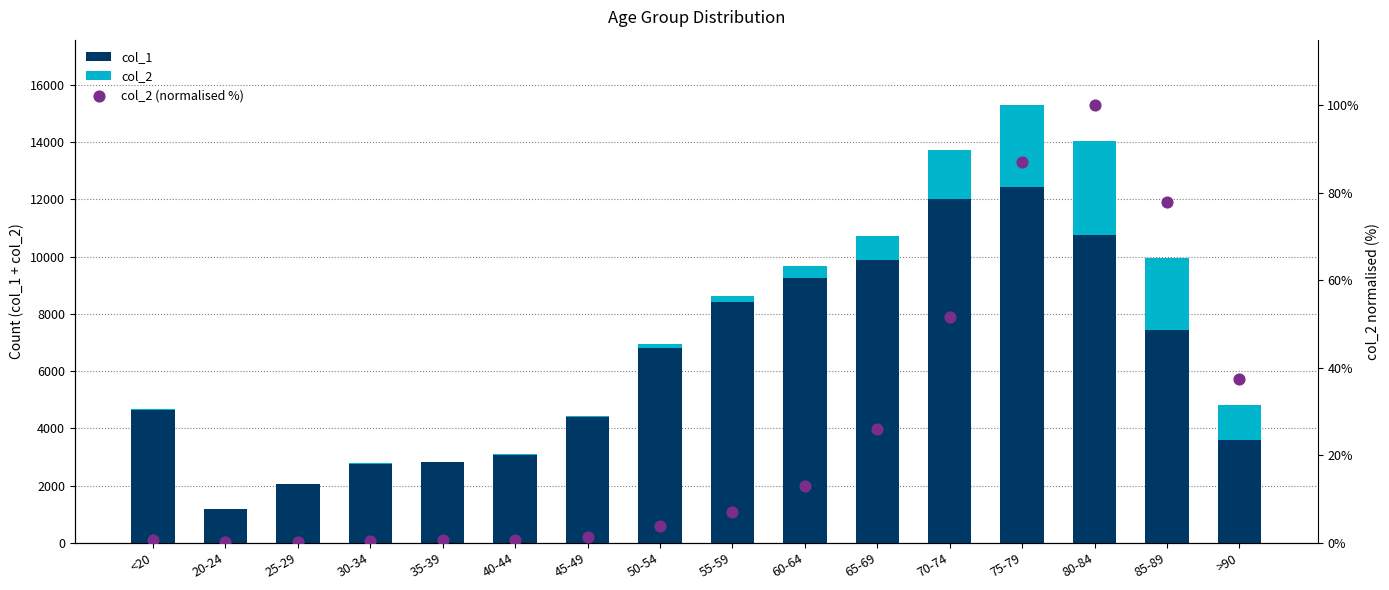

What are all the series names shown in the legend?

col_1, col_2, col_2 (normalised %)